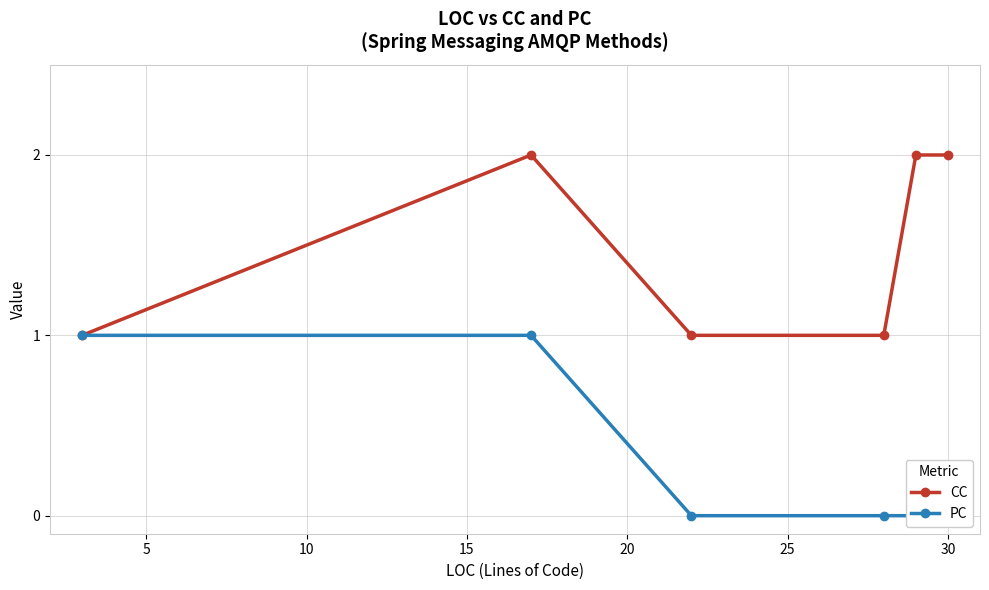

Which series has the widest spread of values?

CC